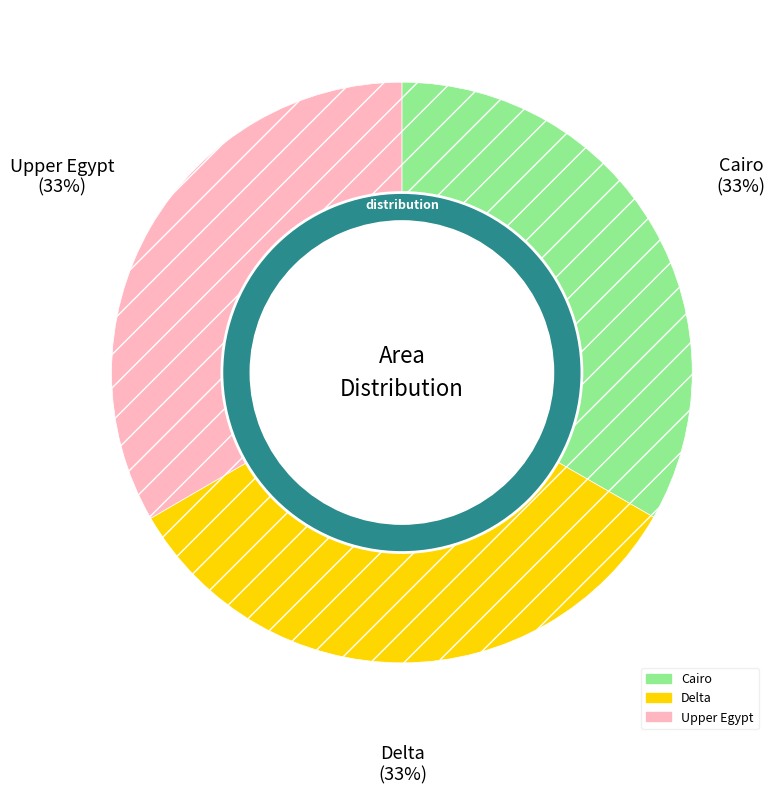

What is the ratio of the value at Delta to the value at Upper Egypt?

1.0